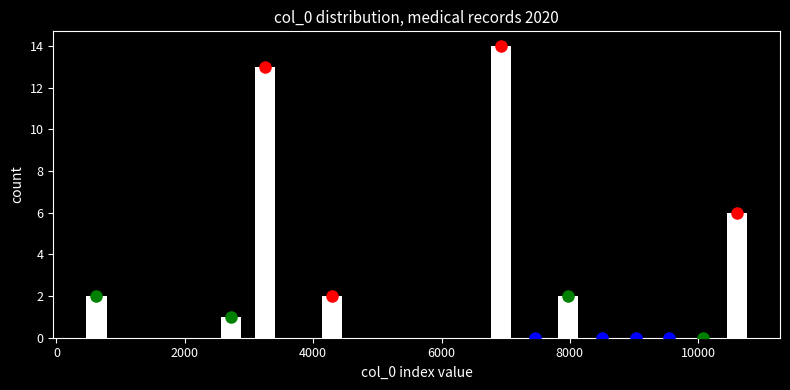

Read against the x-axis, roughly where is the centre of the tallest bar?

7000